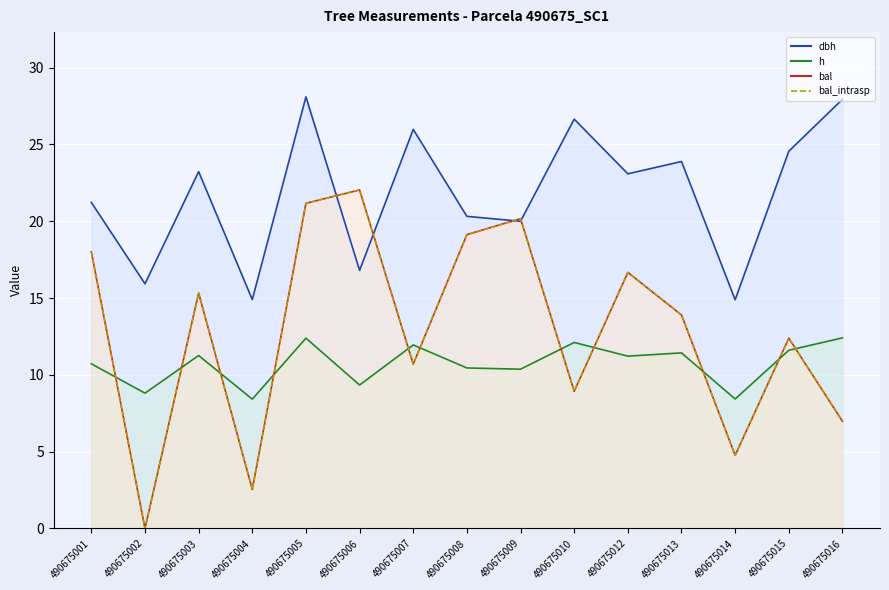

Where is the first local maximum for dbh?

490675003